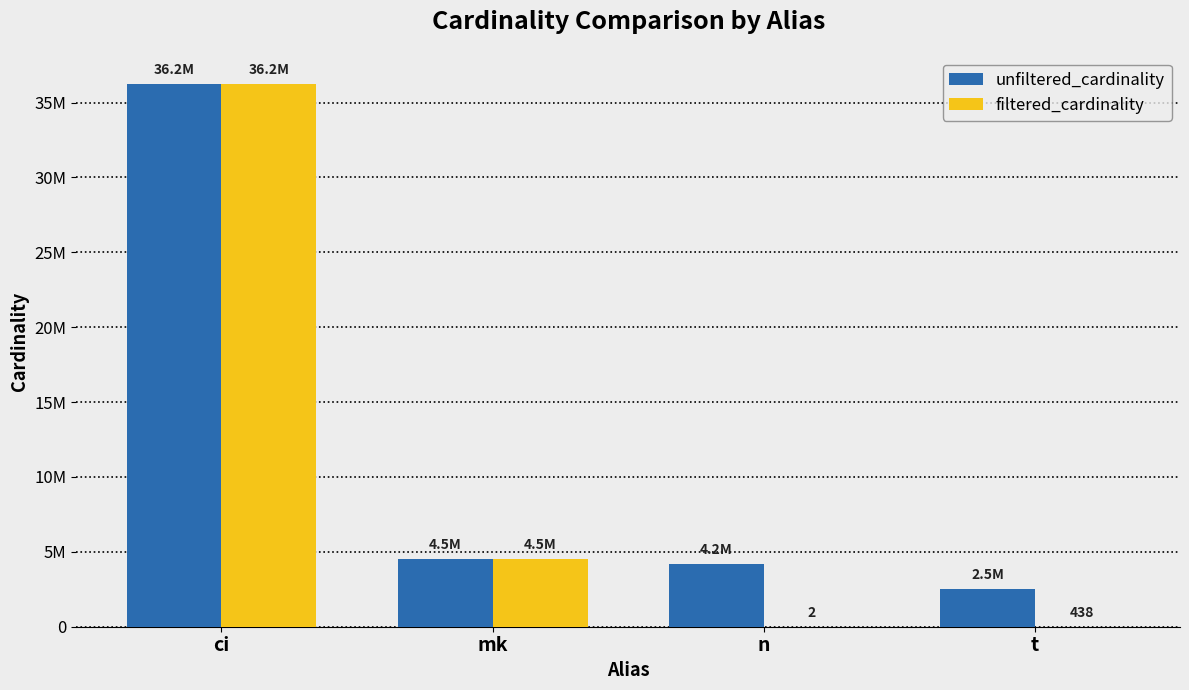

At how many categories does at least one series exceed 25397719?

1